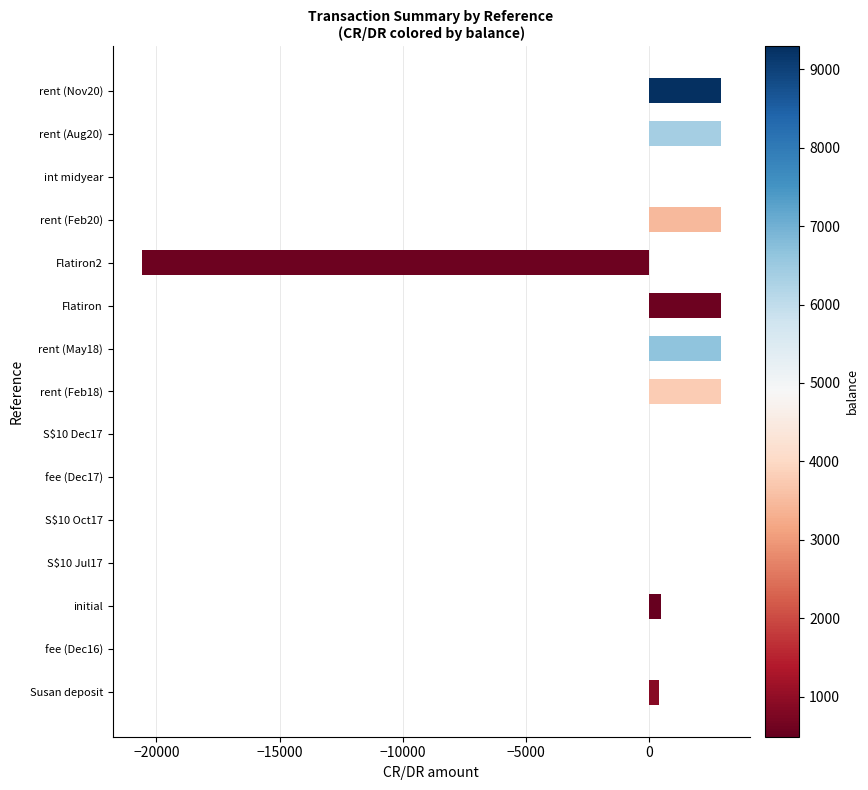

Is it true that the value at rent (Feb18) is 2905.0?

True